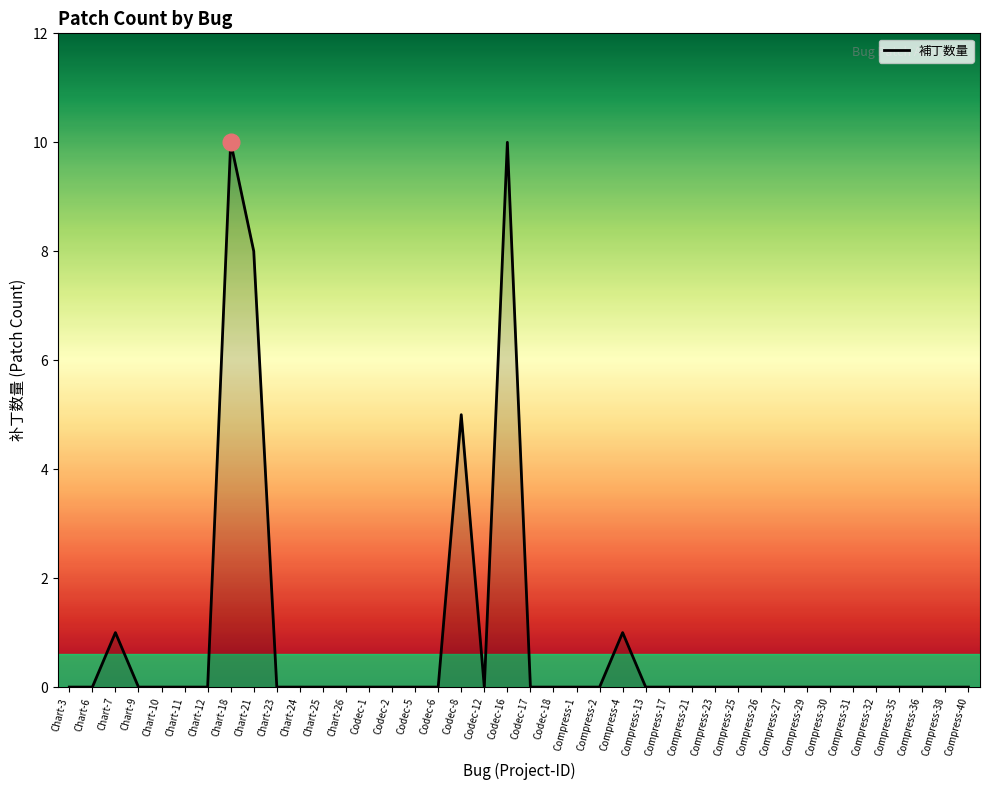

What is the maximum value shown in the chart?

10